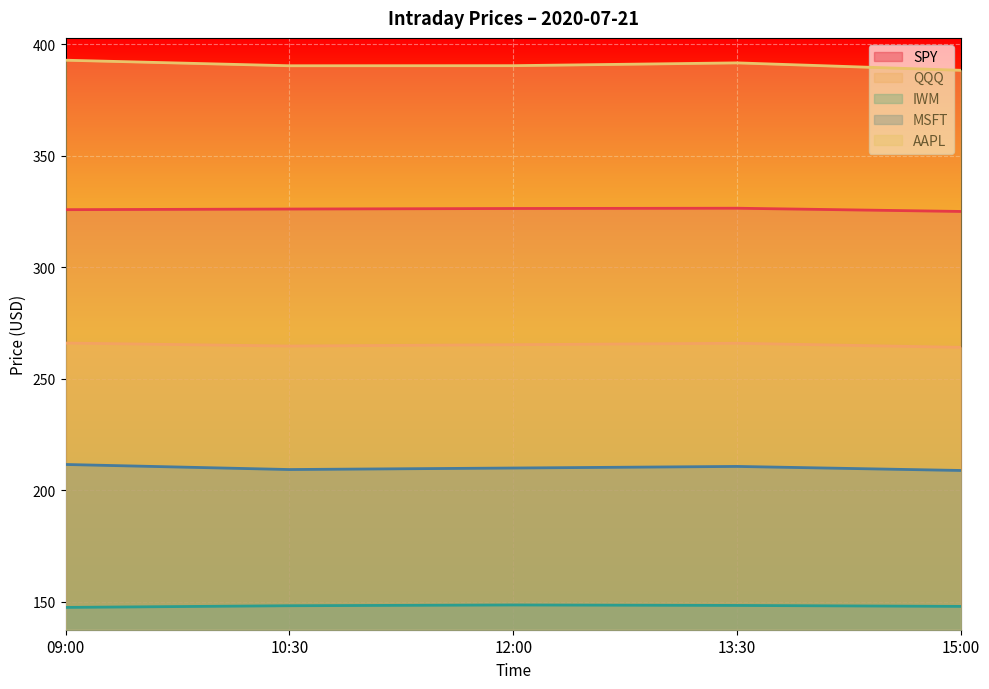

Between 09:00 and 13:30, which series saw the biggest shift?

AAPL